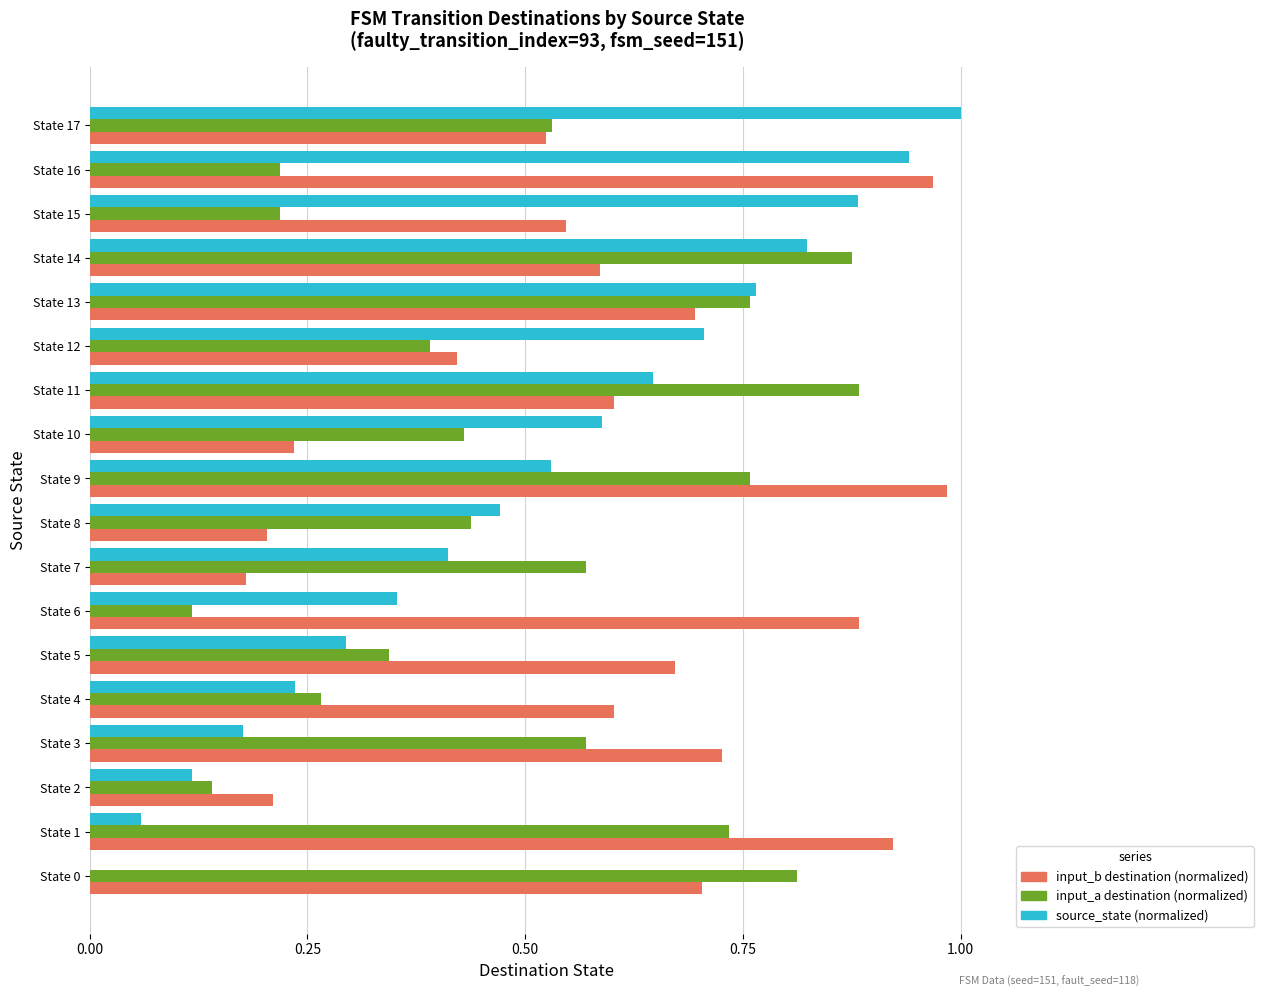

Which series changed the most between State 11 and State 14?

source_state (normalized)